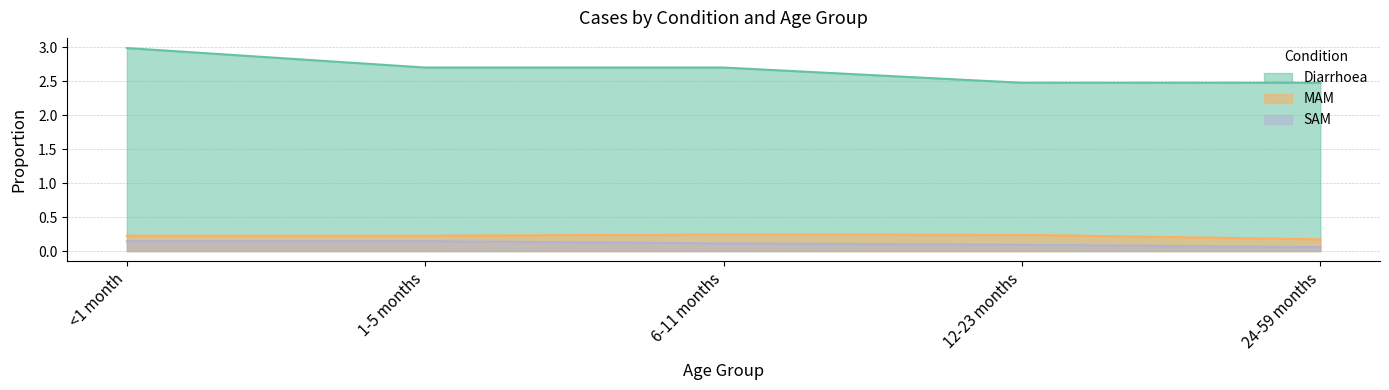

Rank the series by their maximum value, from lowest to highest.

SAM, MAM, Diarrhoea